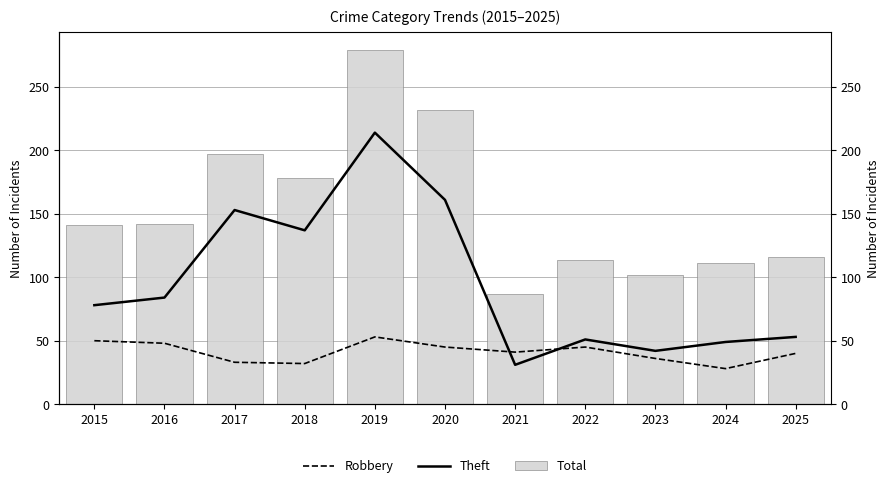

Reading left to right, what are all the values shown in this chart?

Robbery: 50	48	33	32	53	45	41	45	36	28	40
Theft: 78	84	153	137	214	161	31	51	42	49	53
Total: 141	142	197	178	279	232	87	114	102	111	116